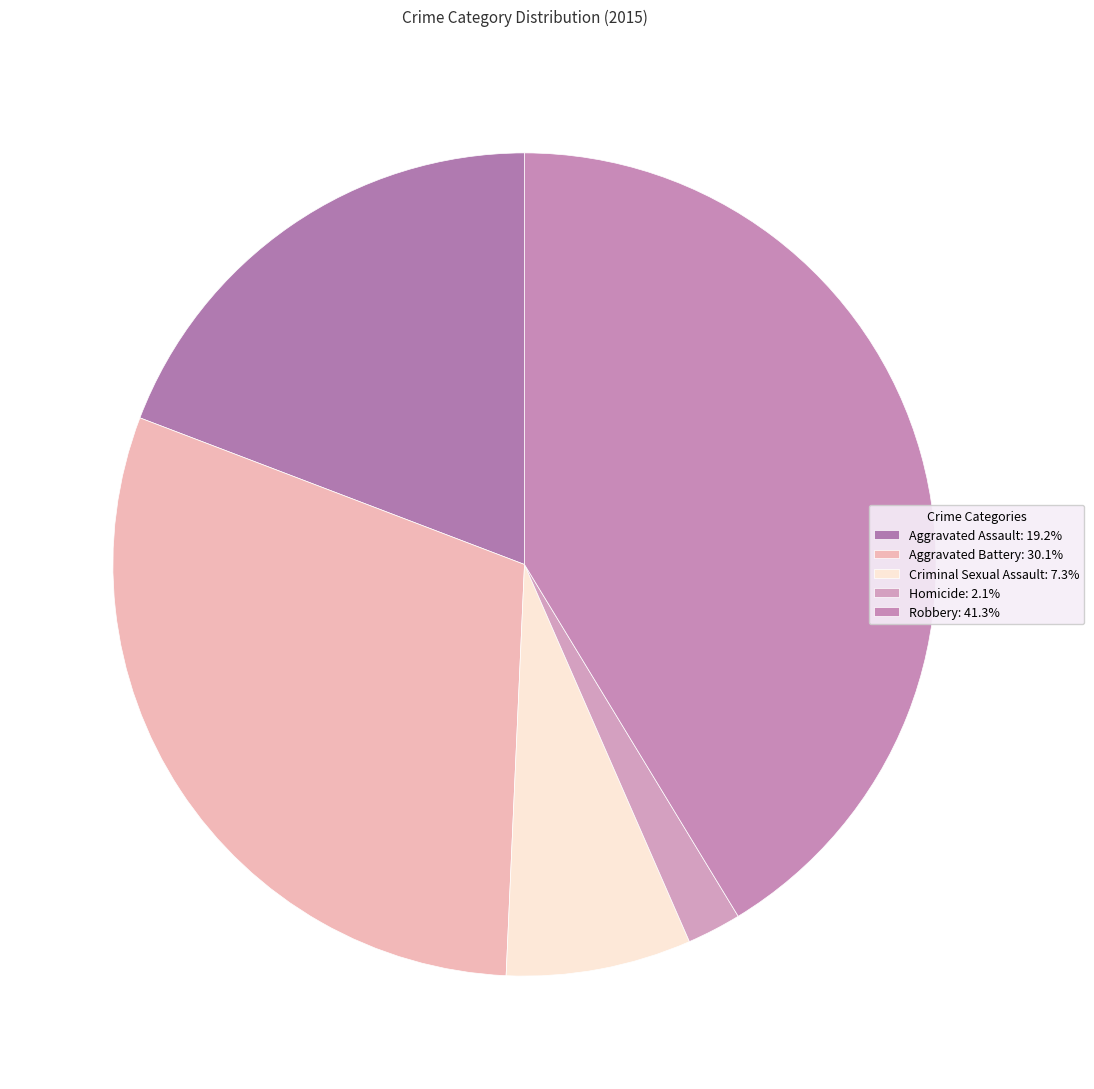

How many slices are in this pie chart?

5